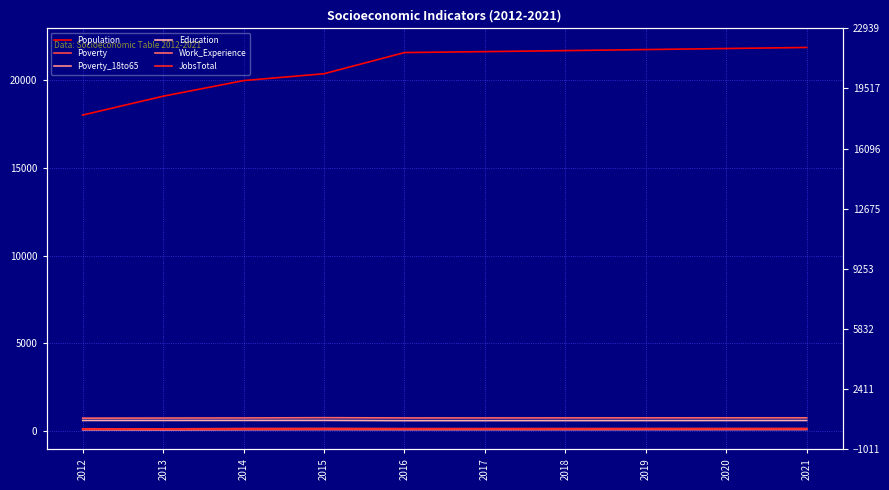

Reading left to right, list all the values displayed in this chart.

Population: 18003	19076	19964	20355	21560	21613	21670	21730	21790	21850
Poverty: 146	141	161	168	157	158	160	162	164	166
Poverty_18to65: 83	78	89	97	91	92	93	95	96	98
Education: 619	620	622	623	609	610	612	614	616	618
Work_Experience: 750	757	762	777	763	763	765	767	769	770
JobsTotal: 126	128	128	131	135	134	135	136	136	137